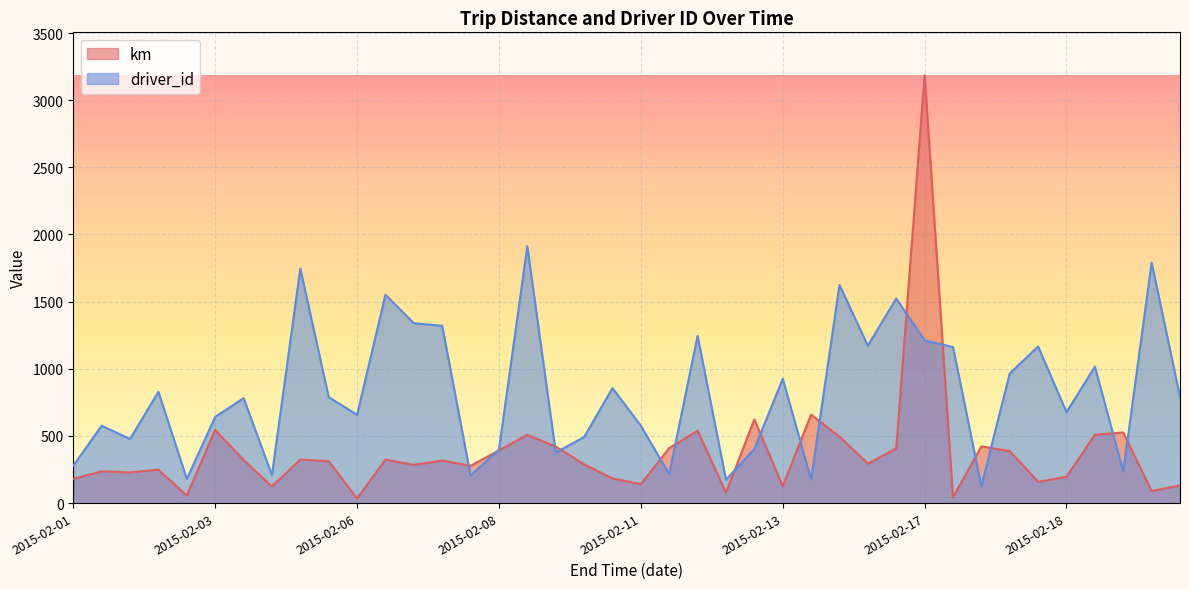

How many interior local valleys does the driver_id series have?

13